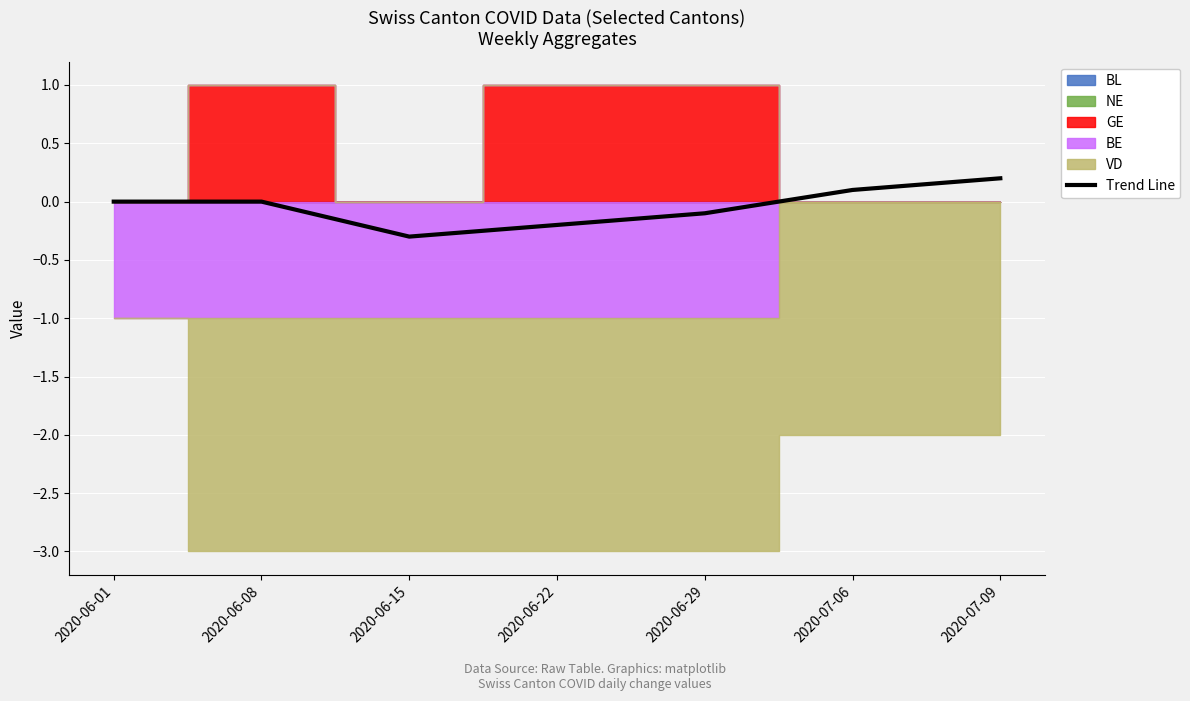

What is the change in value from 2020-06-15 to 2020-06-29?

+0.2